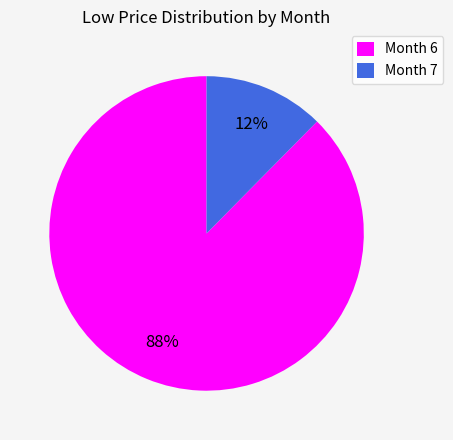

Which has a higher value, Month 6 or Month 7?

Month 6